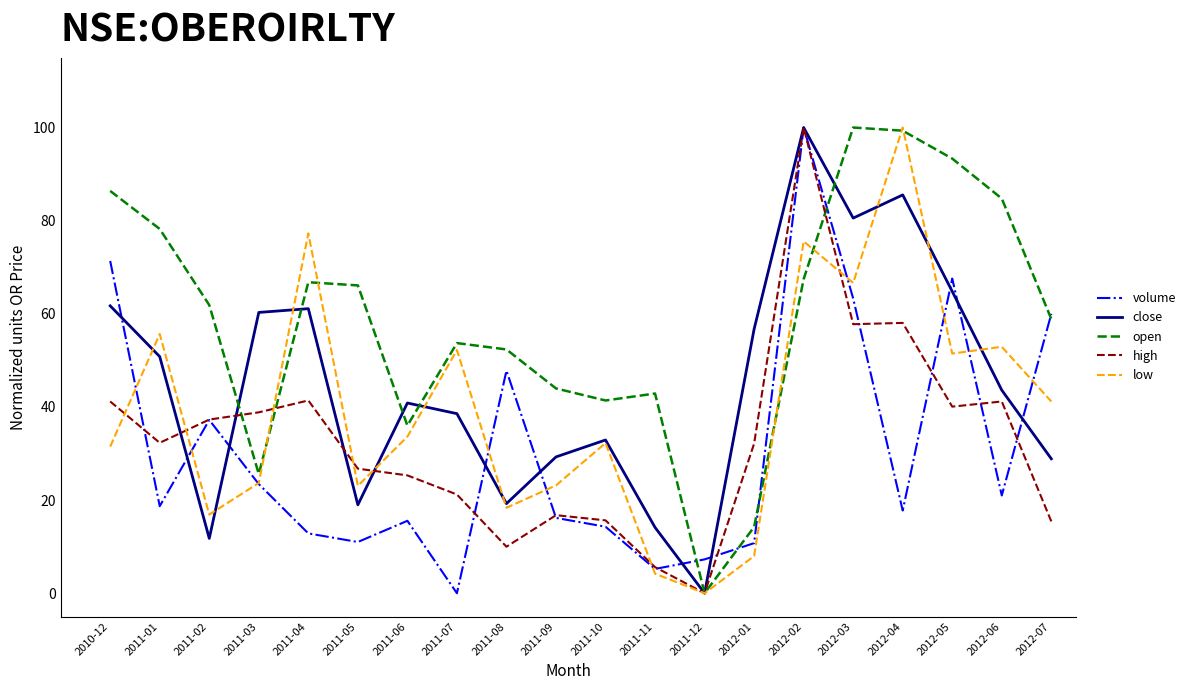

What is the difference between the highest and lowest values at 2012-04?

82.2